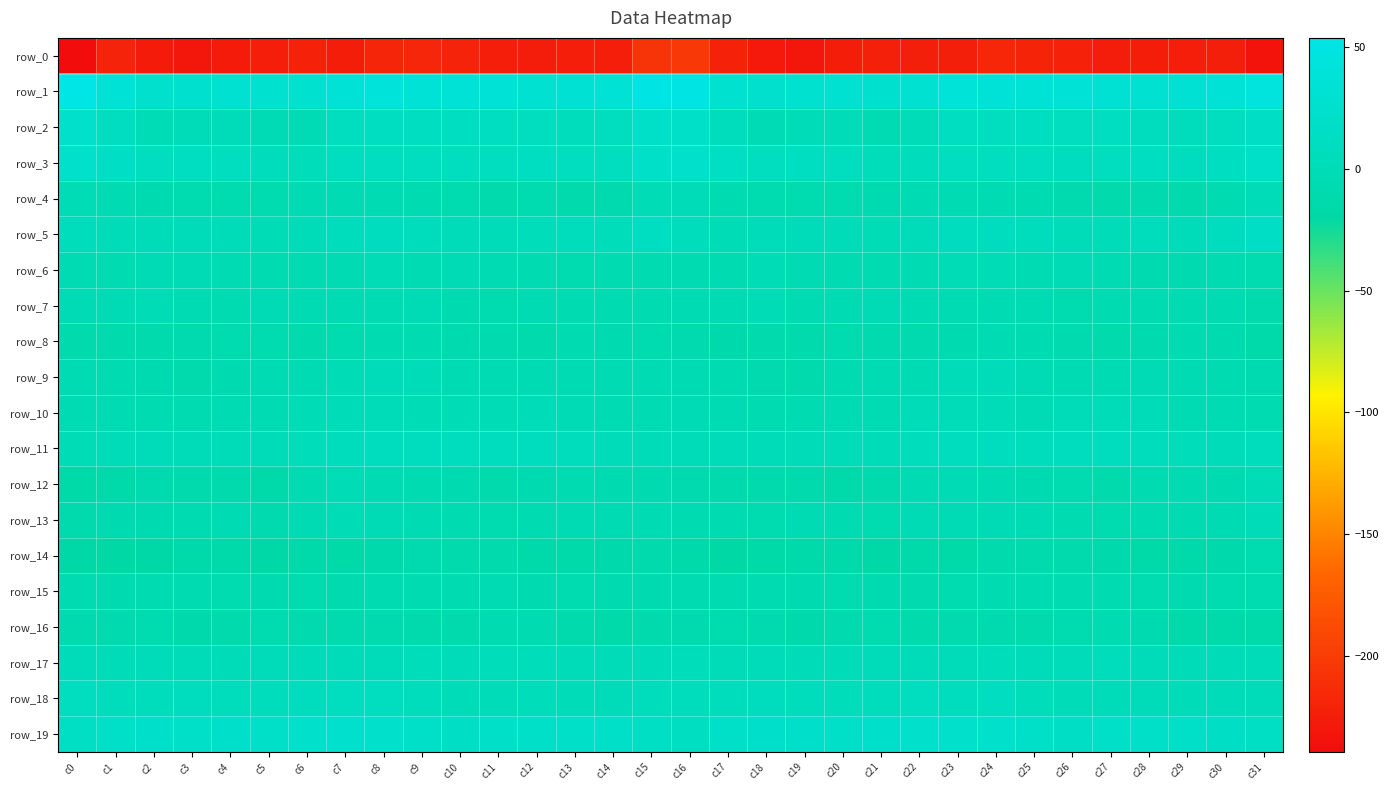

How many data points does each series have?

32